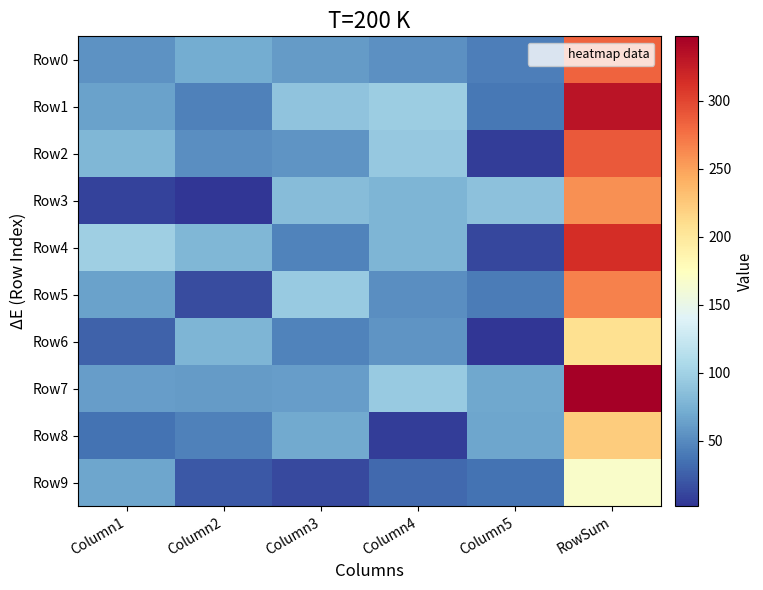

Which series has the largest total across all categories?

Row7